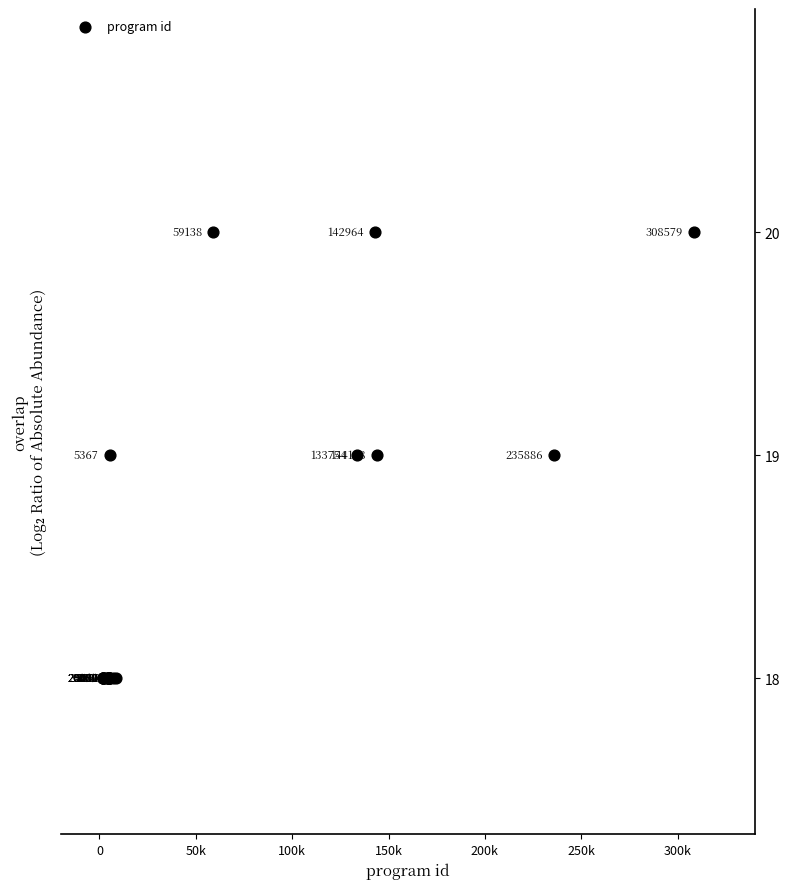

What Y value in the scatter plot is closest to 19?

19